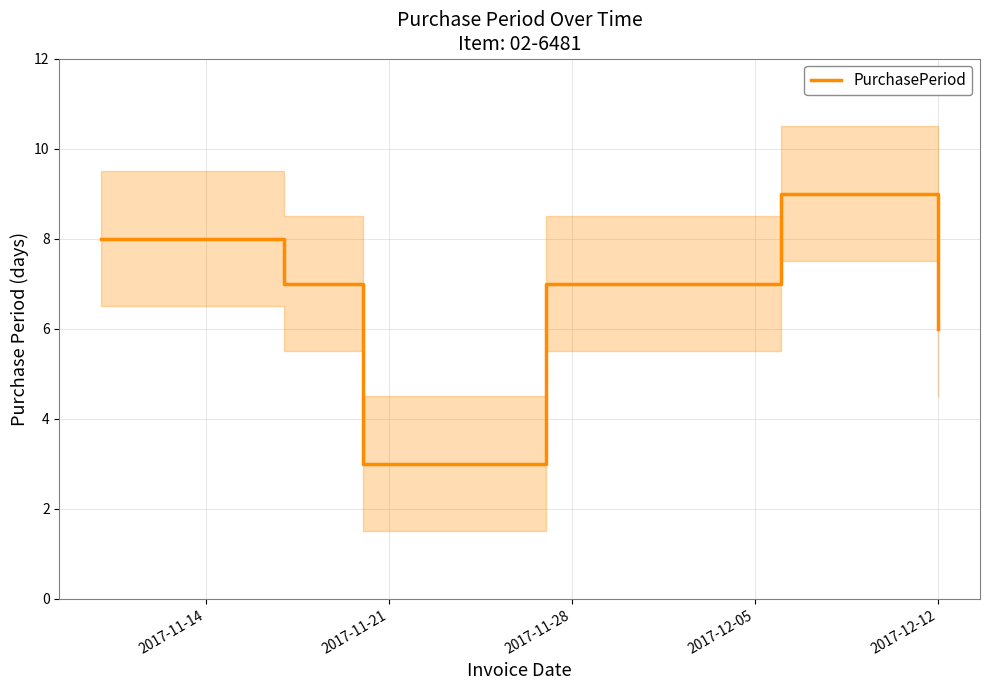

Reading left to right, transcribe all the data shown in this chart.

8	7	3	7	9	6